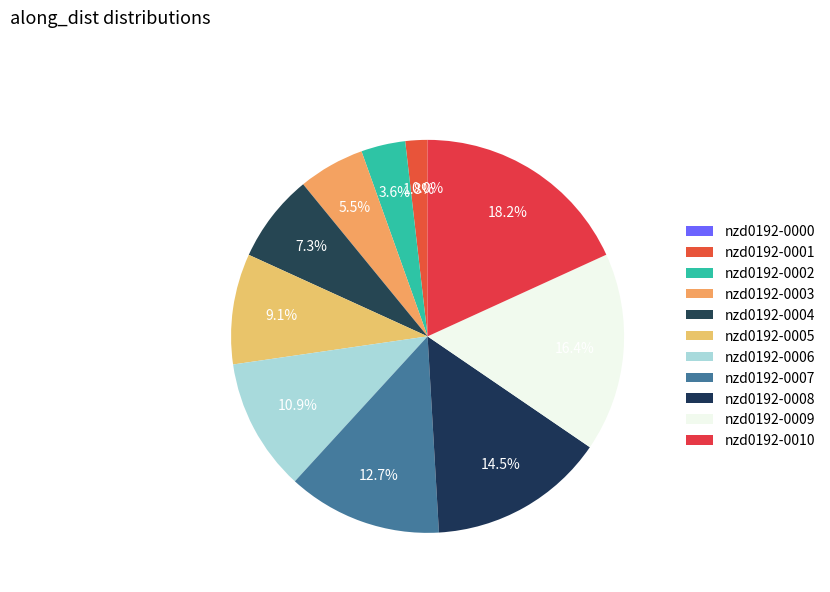

How many slices are in this pie chart?

11